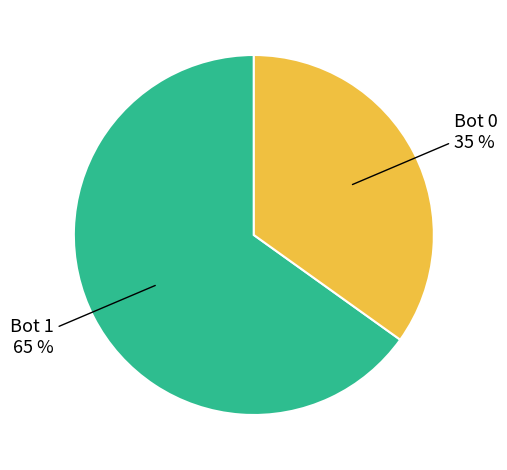

Is there a majority slice in this chart?

Yes